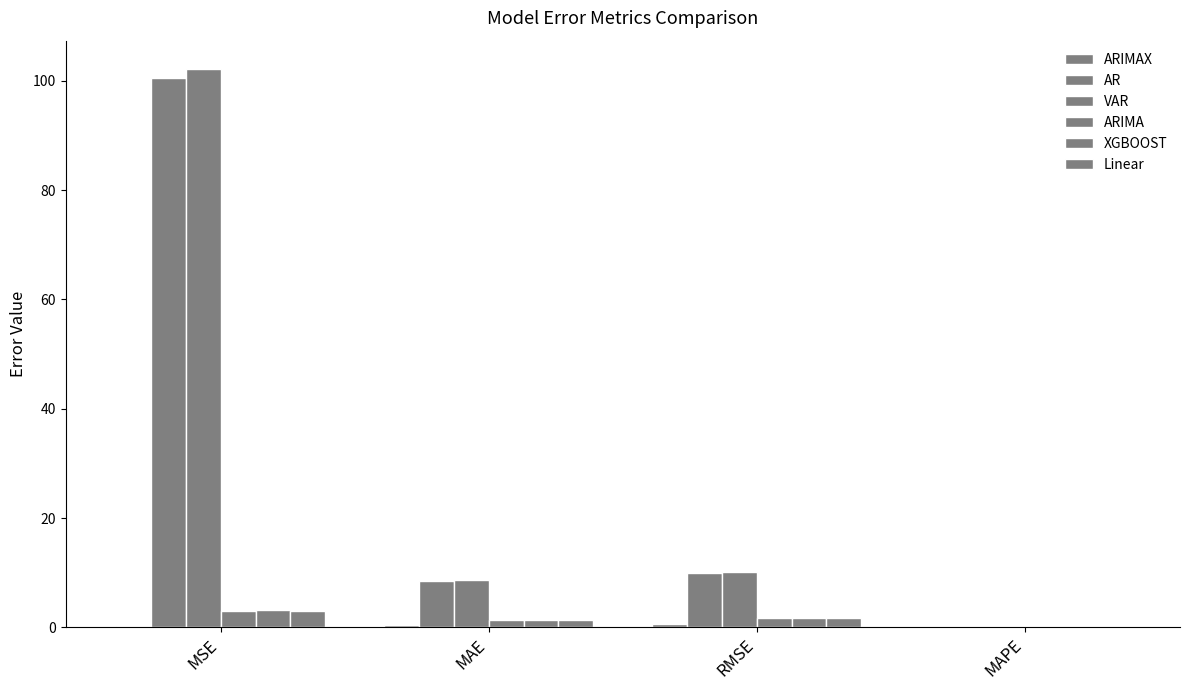

Rank the series by their maximum value, from highest to lowest.

VAR, AR, XGBOOST, ARIMA, Linear, ARIMAX